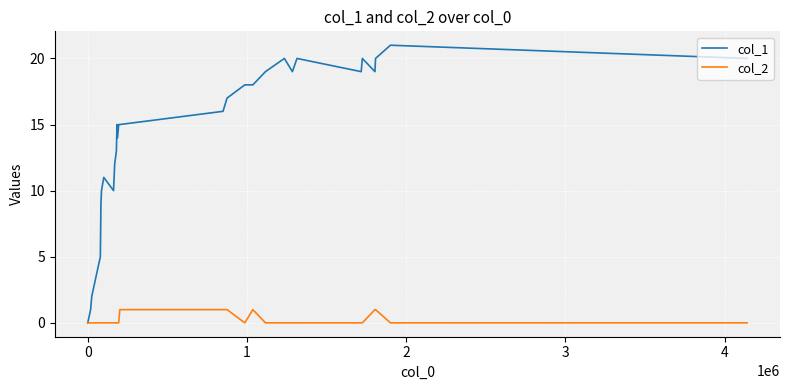

Which series has the largest total across all categories?

col_1